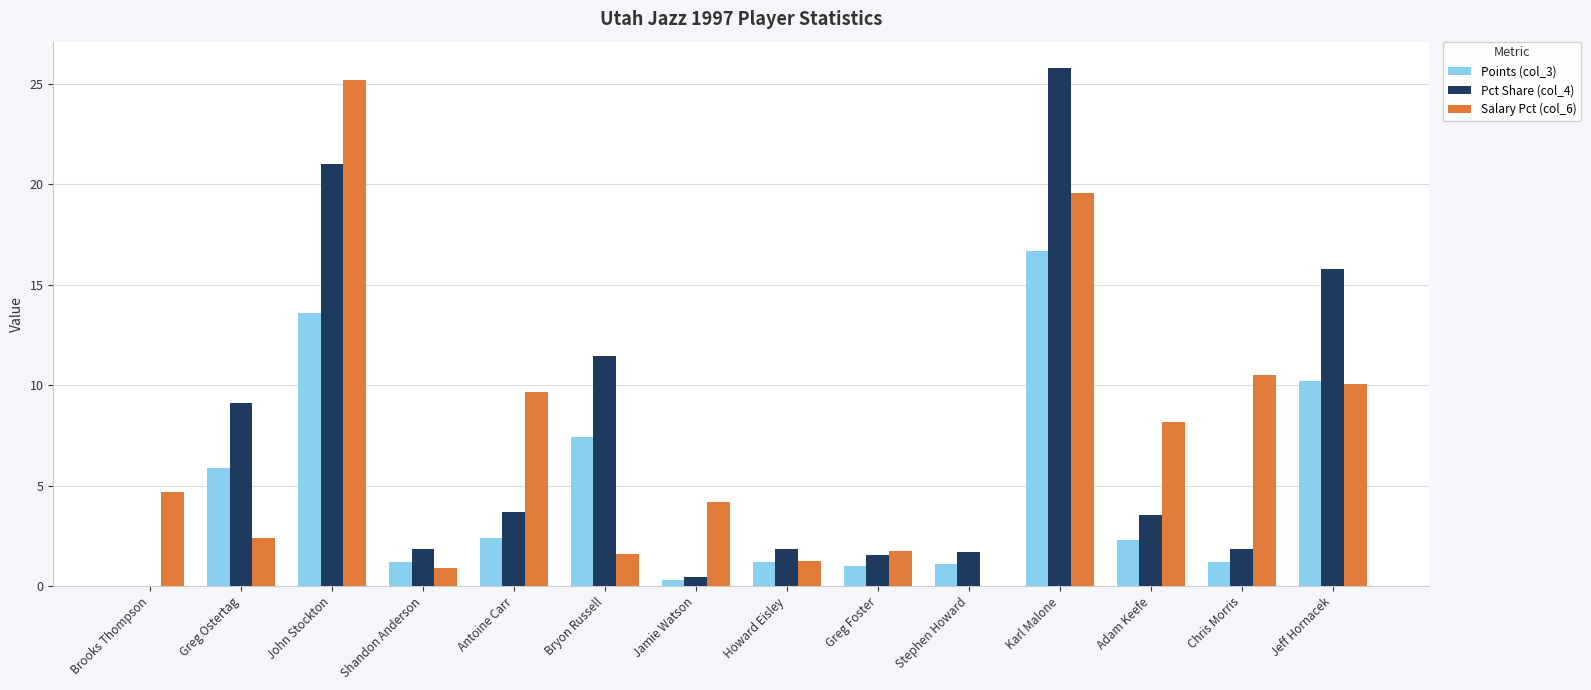

At which category is the sum across all series the highest?

Karl Malone